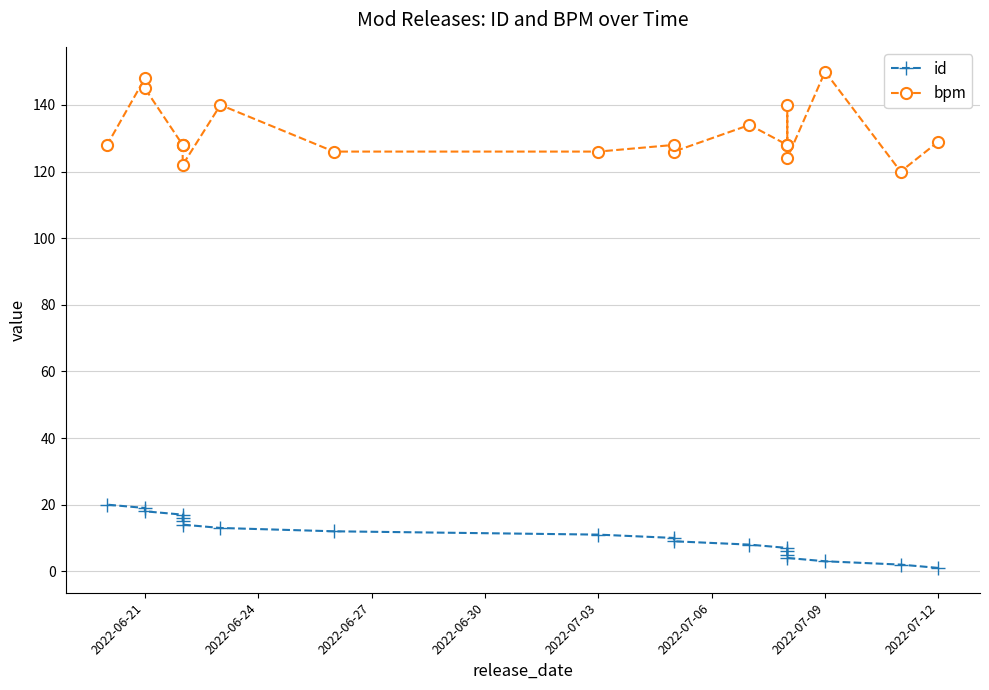

What is the difference between the second highest and second lowest values in the bpm series?

26